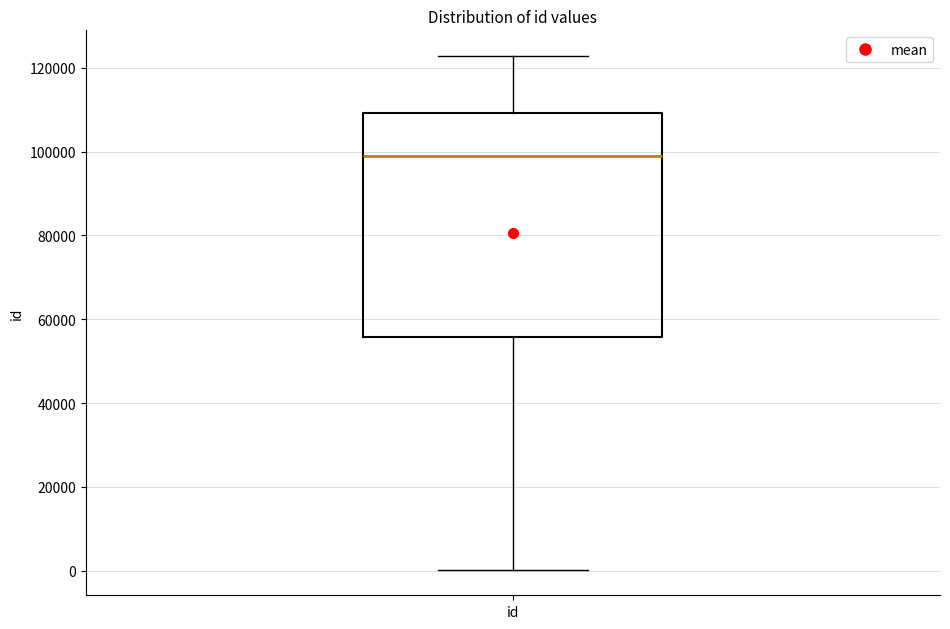

Read this box plot against the y-axis: the position of the median line, the range covered by the box, and the ends of both whiskers. The values are not printed on the chart, so give them approximately, as read against the axis.

median 98000, box 56000 to 110000, whiskers 0 to 122000